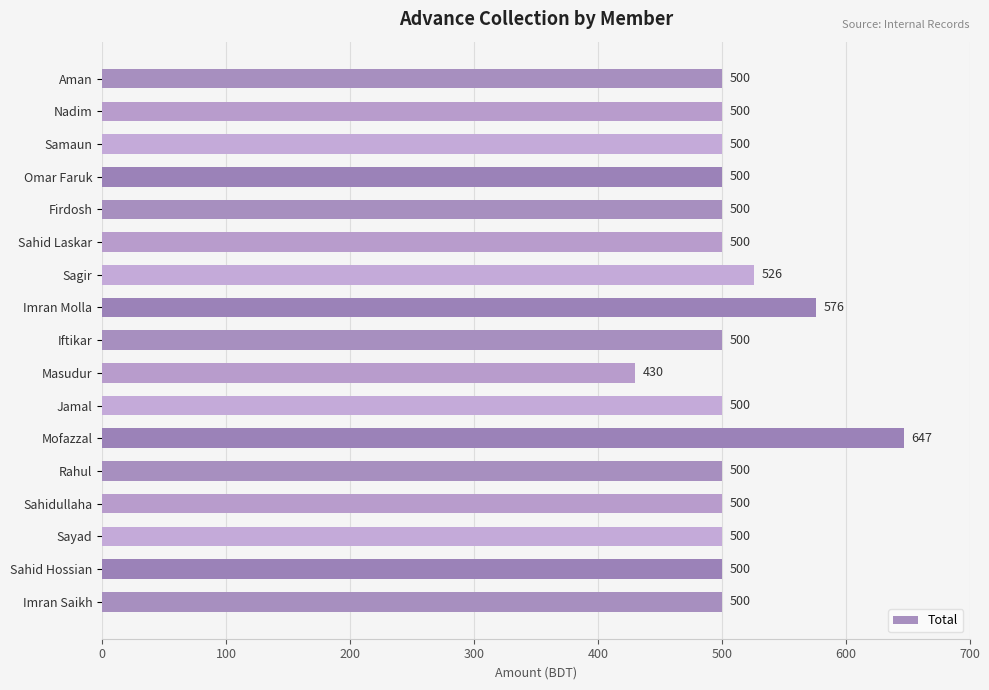

Which category has the lowest value across all series?

Masudur